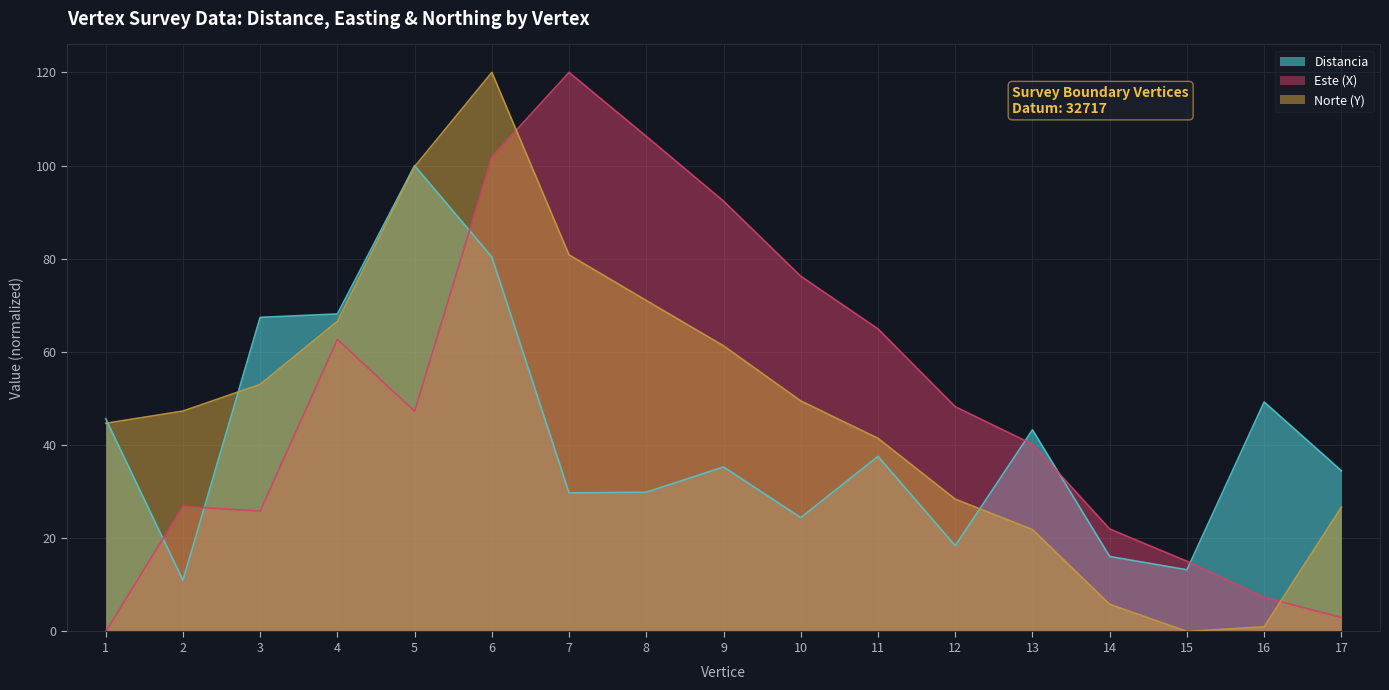

At which label is Norte (Y) scaled closest to 60?

9